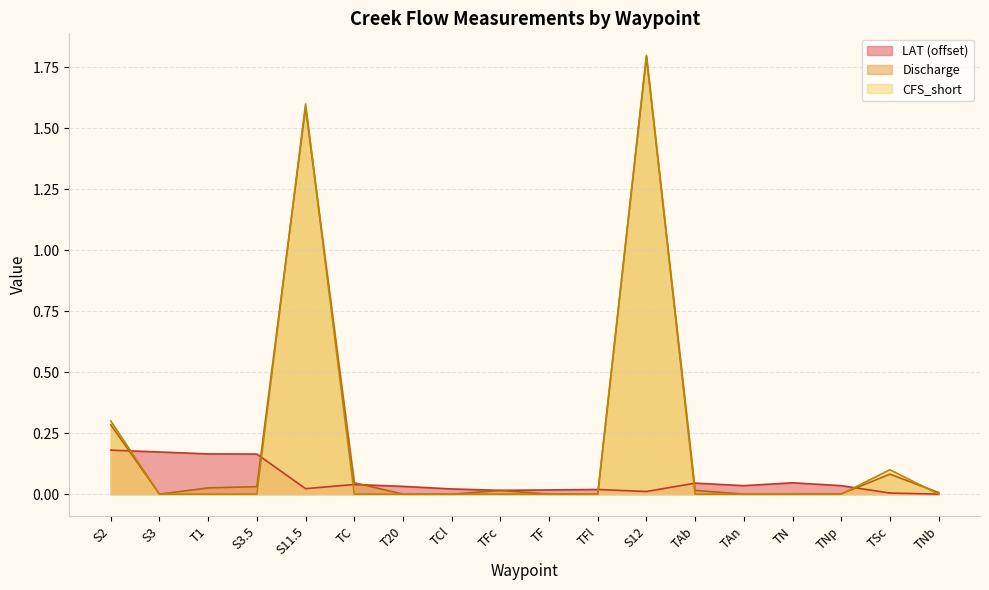

Is the value of LAT at S11.5 greater than the value of CFS_short at TFc?

Yes